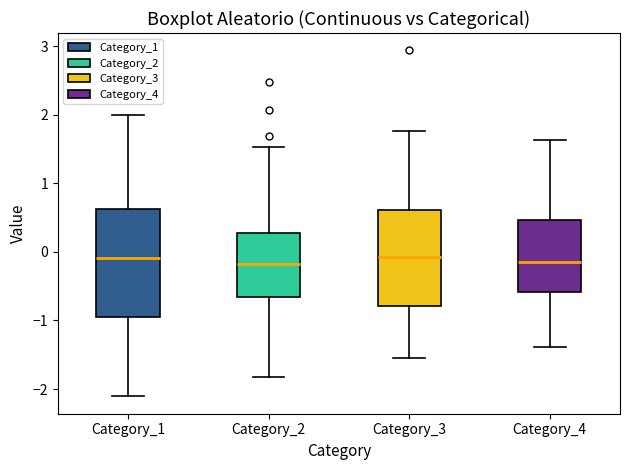

Comparing the boxes themselves (not the whiskers), which one is the tallest?

Category_1